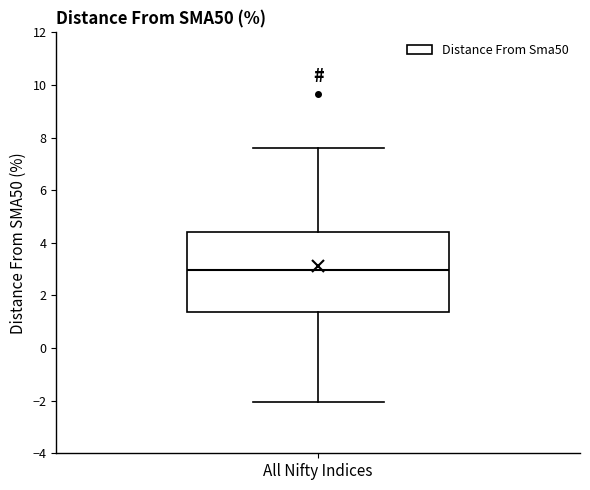

Where is the lower edge of the box for All Nifty Indices on the y-axis? The values are not printed on the chart, so give them approximately, as read against the axis.

1.4